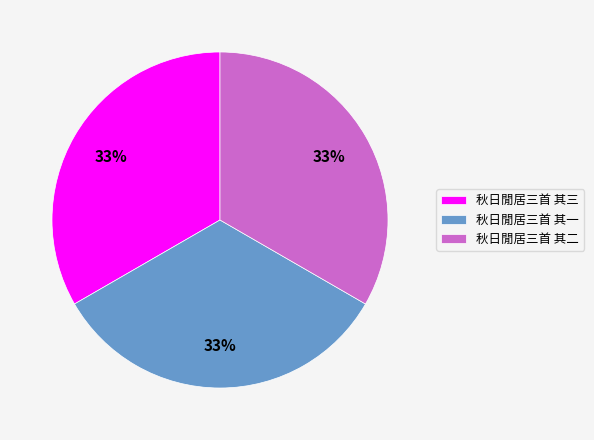

Is the sum of 秋日閒居三首 其三 and 秋日閒居三首 其一 greater than half?

Yes